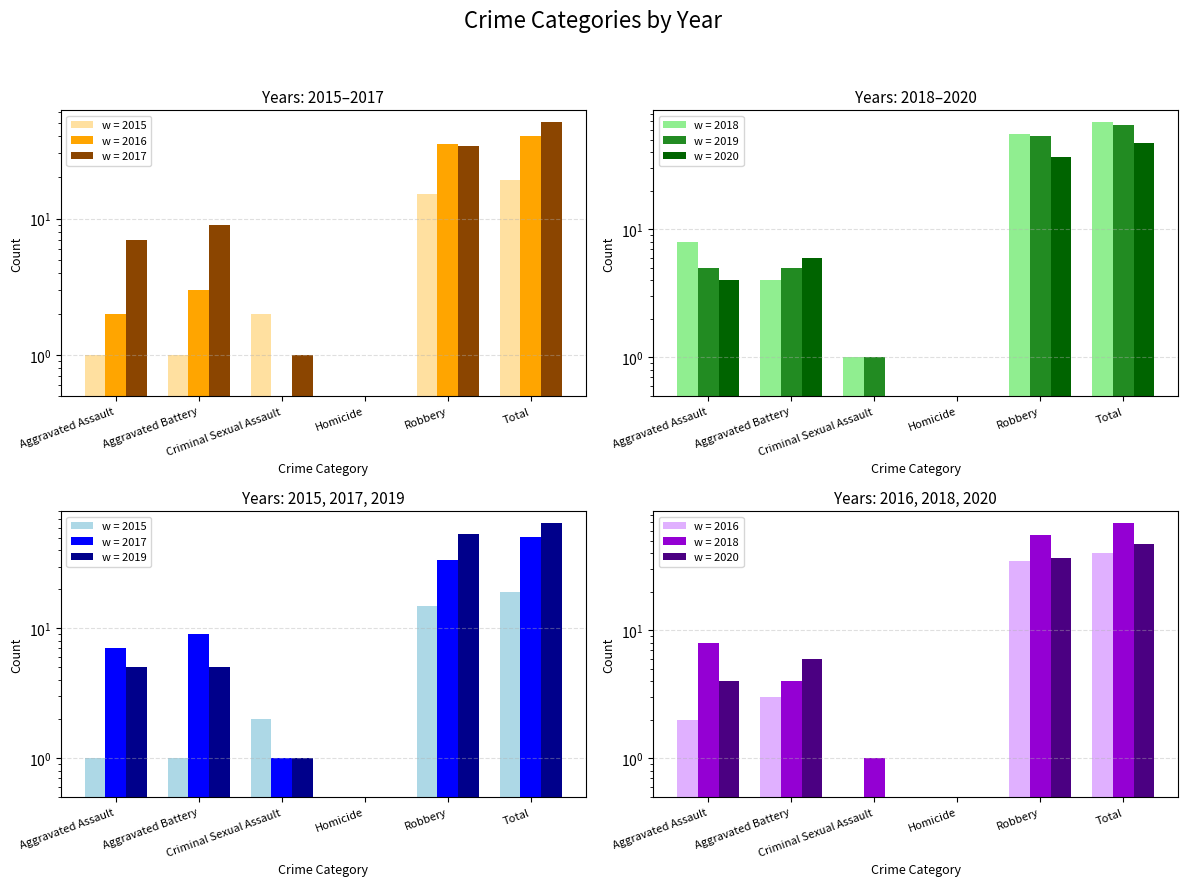

What is the sum of the 2020 values at Total and Criminal Sexual Assault?

47